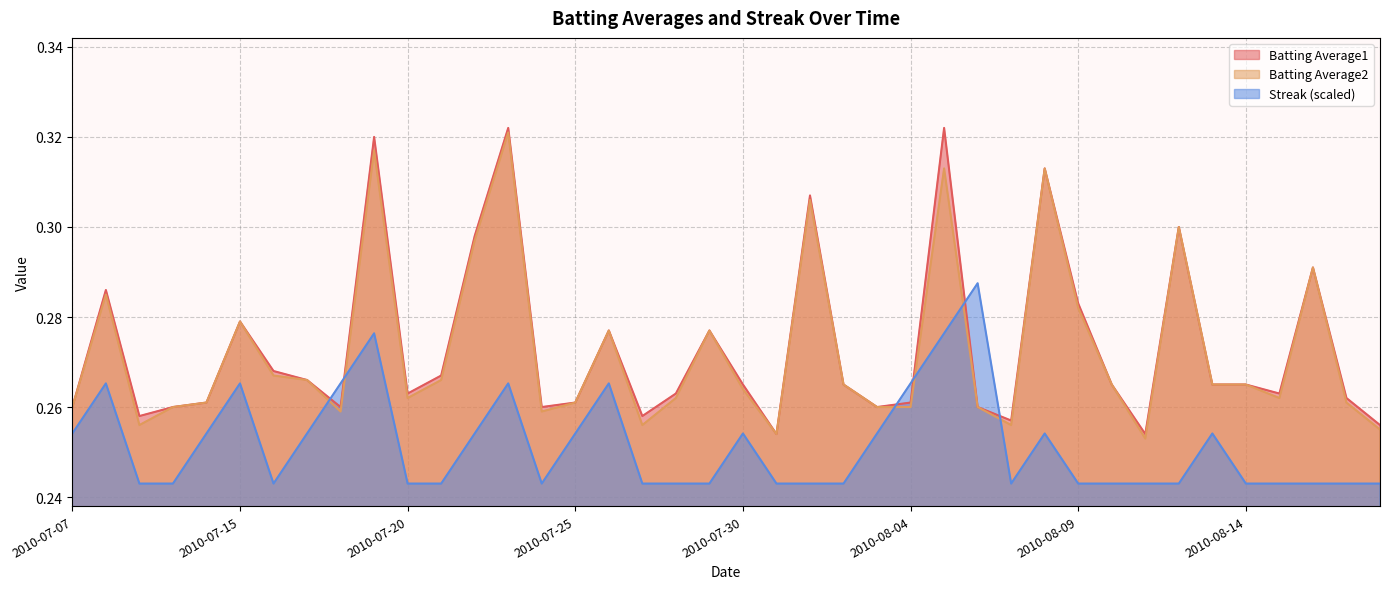

What is the difference between the Batting Average1 values at 2010-08-05 and 2010-07-21?

0.1